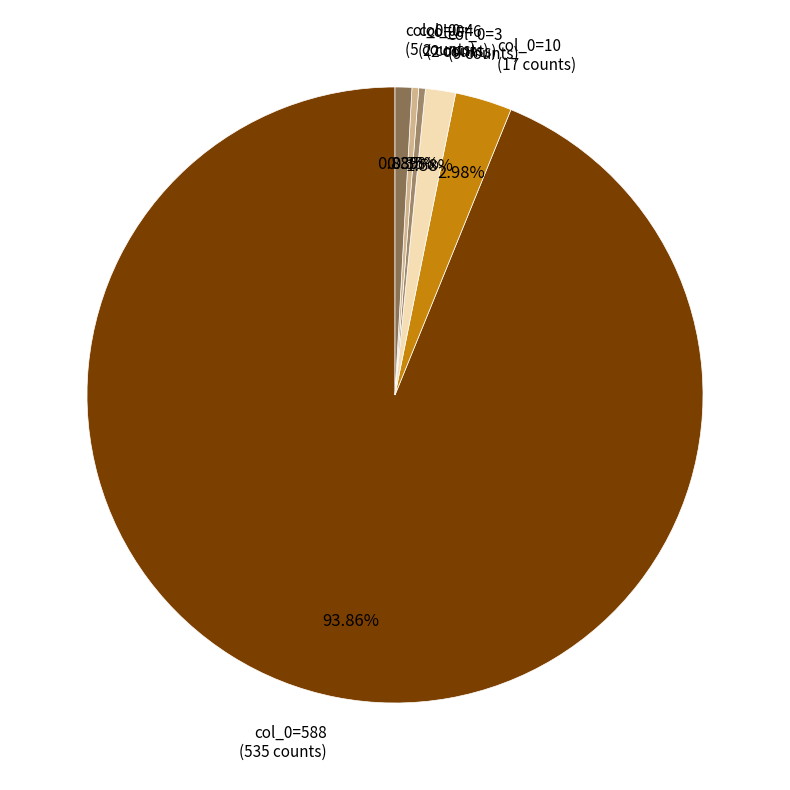

Does any single category account for the majority?

Yes